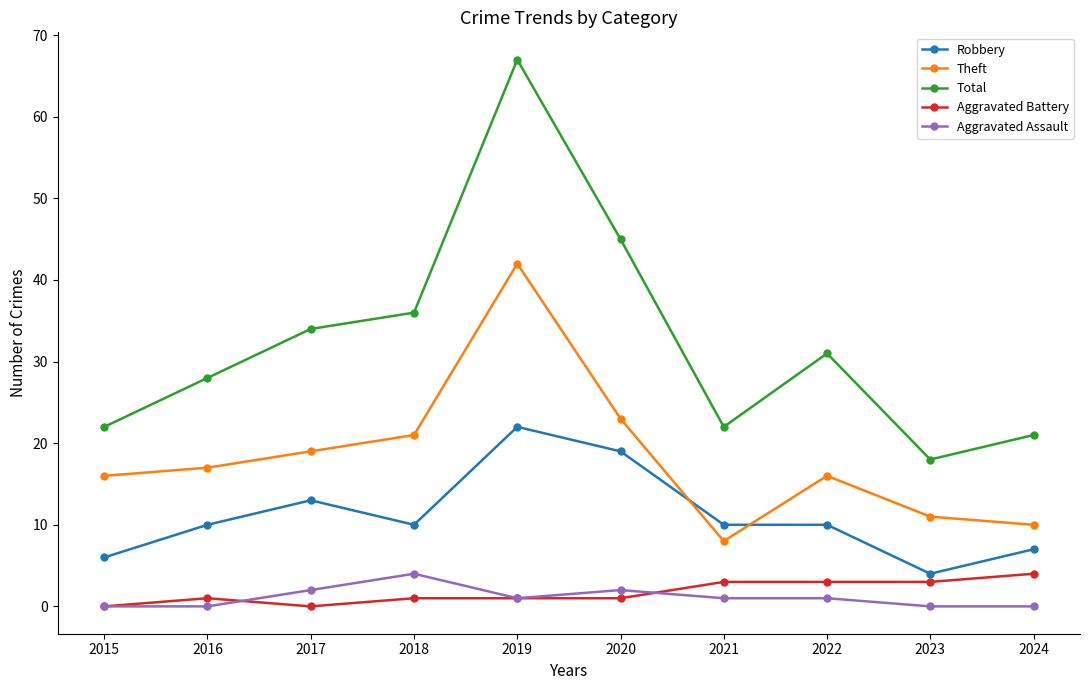

How many series are shown in this chart?

5